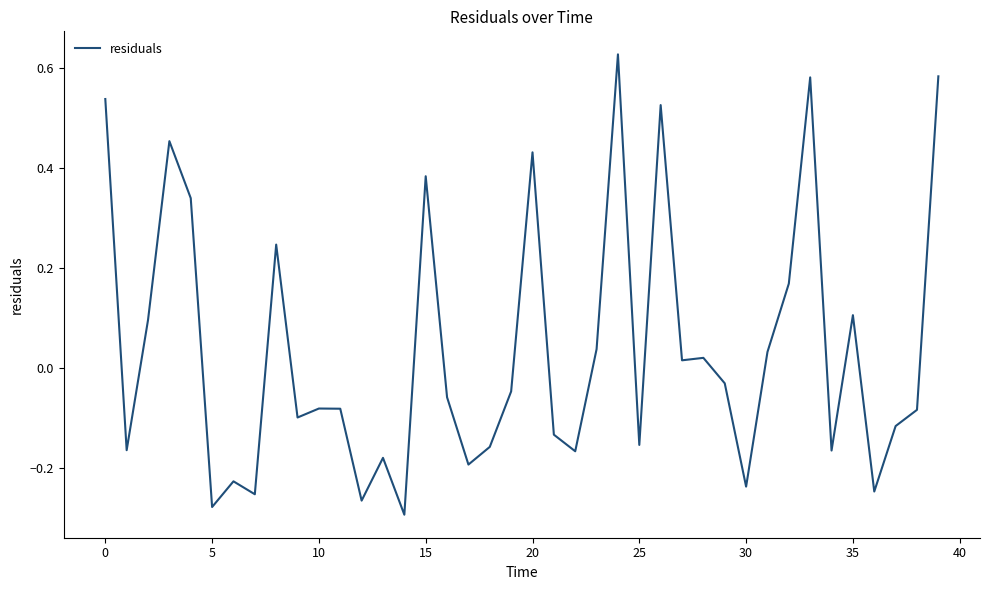

Does the chart display data point markers on the line(s)?

No